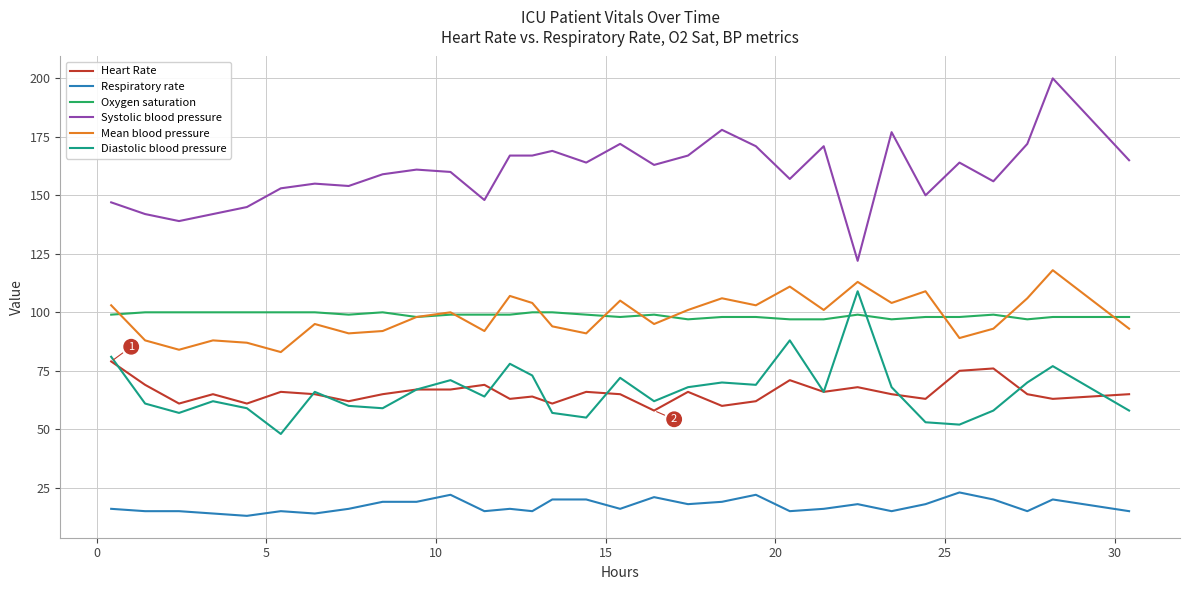

Rank the series by their maximum value, from highest to lowest.

Systolic blood pressure, Mean blood pressure, Diastolic blood pressure, Oxygen saturation, Heart Rate, Respiratory rate